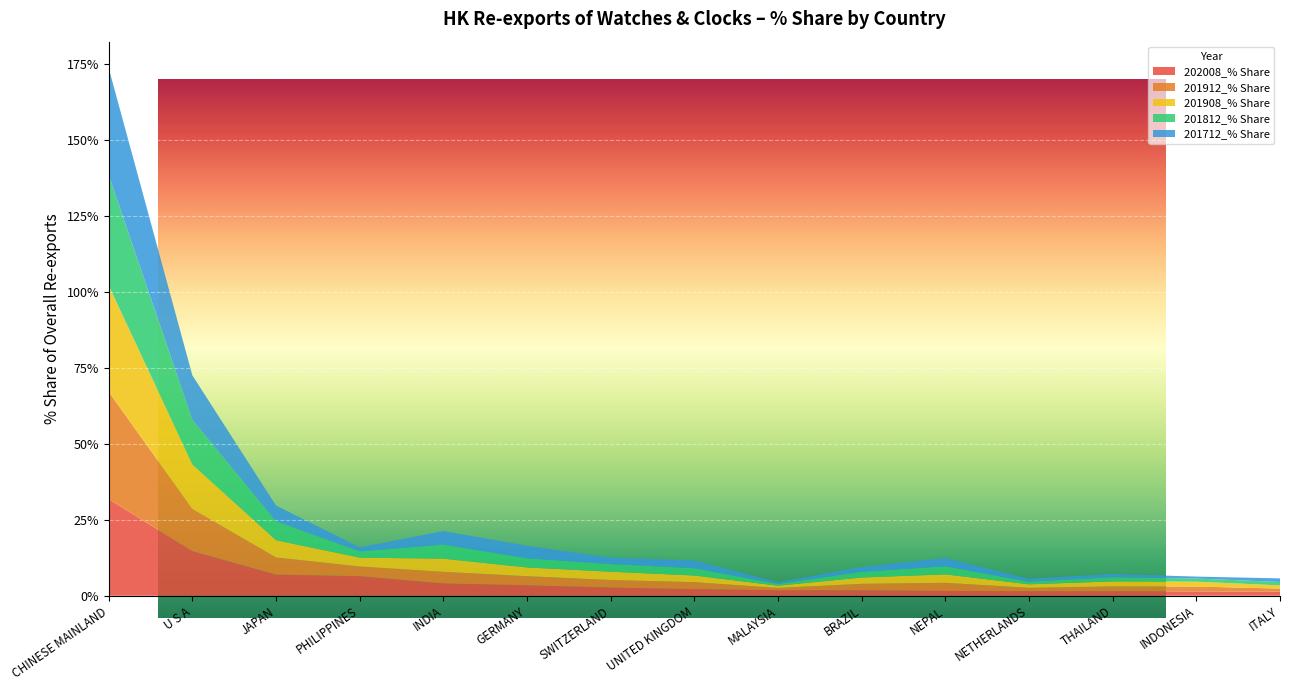

Reading right to left, extract all data points from this chart.

202008_% Share: ITALY=1.3	INDONESIA=1.4	THAILAND=1.5	NETHERLANDS=1.5	NEPAL=1.6	BRAZIL=1.8	MALAYSIA=1.8	UNITED KINGDOM=2.2	SWITZERLAND=2.7	GERMANY=3.4	INDIA=4.0	PHILIPPINES=6.4	JAPAN=7.0	U S A=14.7	CHINESE MAINLAND=31.8
201912_% Share: ITALY=1.0	INDONESIA=1.6	THAILAND=1.6	NETHERLANDS=1.1	NEPAL=2.7	BRAZIL=2.2	MALAYSIA=0.8	UNITED KINGDOM=2.3	SWITZERLAND=2.5	GERMANY=3.0	INDIA=3.8	PHILIPPINES=3.2	JAPAN=5.7	U S A=13.9	CHINESE MAINLAND=35.3
201908_% Share: ITALY=1.0	INDONESIA=1.6	THAILAND=1.7	NETHERLANDS=1.2	NEPAL=2.8	BRAZIL=2.1	MALAYSIA=0.7	UNITED KINGDOM=2.2	SWITZERLAND=2.7	GERMANY=2.9	INDIA=4.3	PHILIPPINES=2.9	JAPAN=5.6	U S A=14.6	CHINESE MAINLAND=35.0
201812_% Share: ITALY=1.1	INDONESIA=1.0	THAILAND=1.4	NETHERLANDS=0.9	NEPAL=2.7	BRAZIL=1.9	MALAYSIA=0.6	UNITED KINGDOM=2.4	SWITZERLAND=2.5	GERMANY=3.0	INDIA=4.6	PHILIPPINES=2.1	JAPAN=6.2	U S A=14.7	CHINESE MAINLAND=36.3
201712_% Share: ITALY=1.2	INDONESIA=0.6	THAILAND=1.0	NETHERLANDS=0.9	NEPAL=2.7	BRAZIL=1.5	MALAYSIA=0.5	UNITED KINGDOM=2.5	SWITZERLAND=2.2	GERMANY=4.1	INDIA=4.5	PHILIPPINES=1.3	JAPAN=5.2	U S A=14.6	CHINESE MAINLAND=35.2